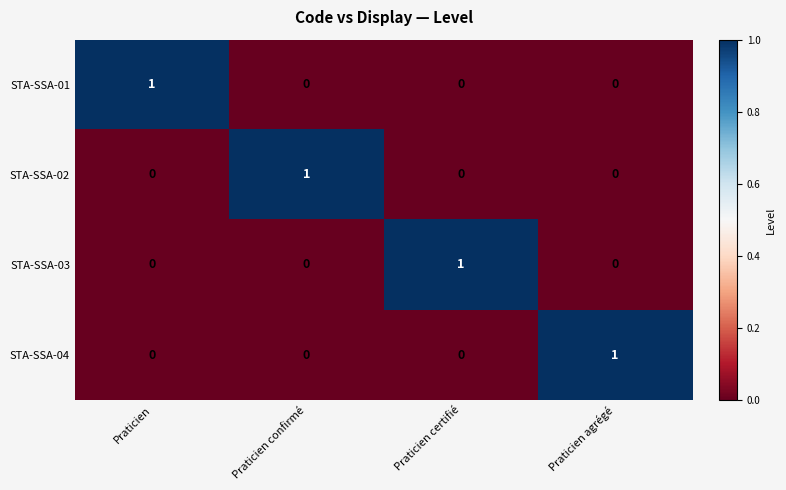

Is the value of STA-SSA-01 at Praticien confirmé greater than the value of STA-SSA-02 at Praticien confirmé?

No